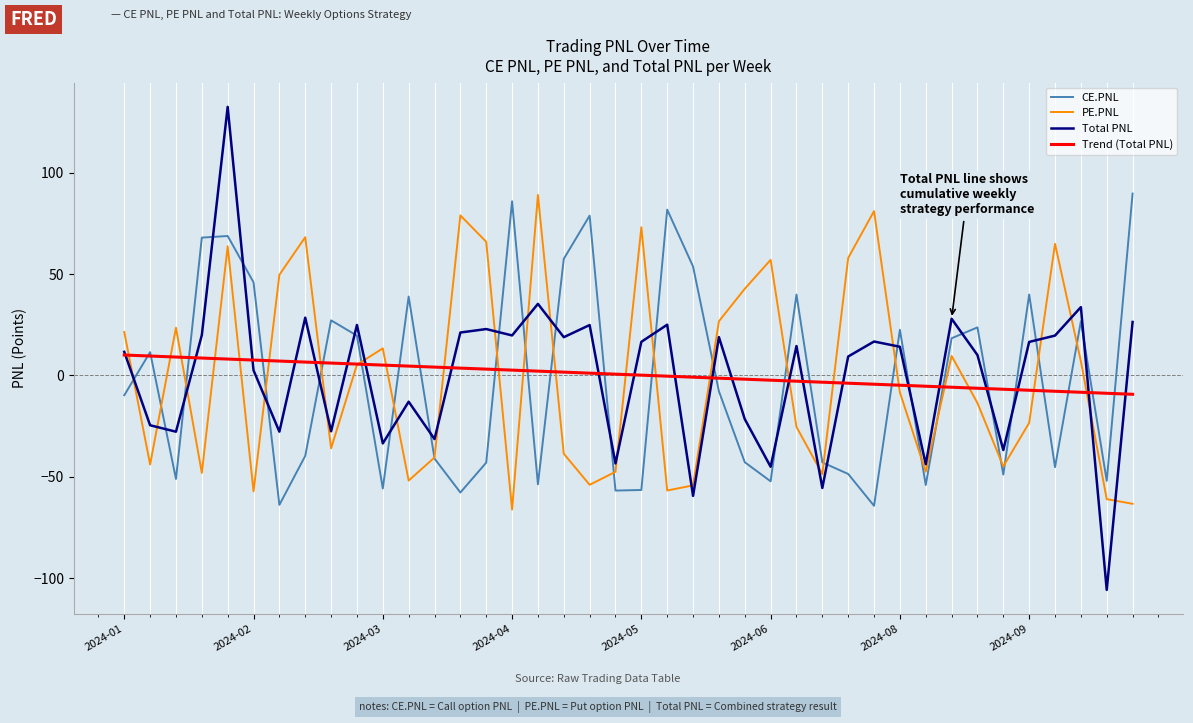

What is the sum of all PE.PNL values?

-32.5